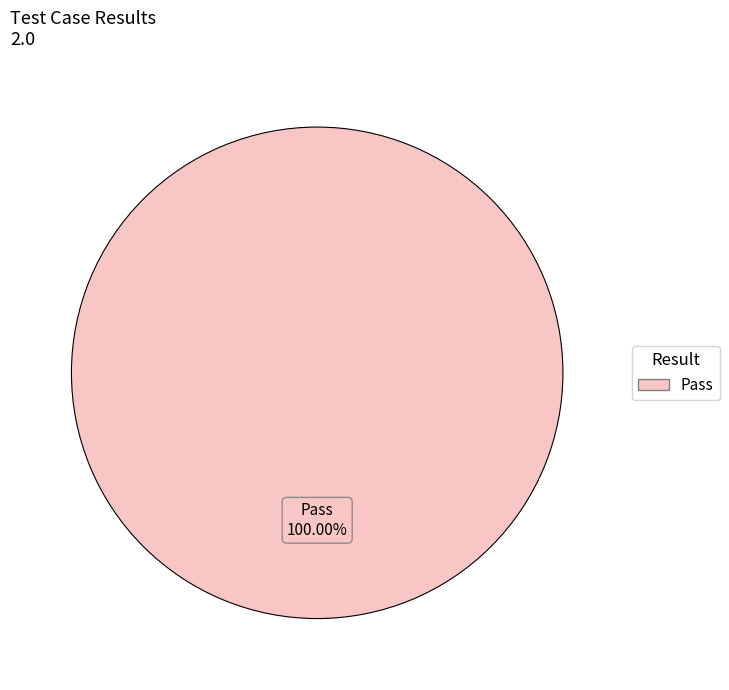

Count the number of slices in the pie.

1